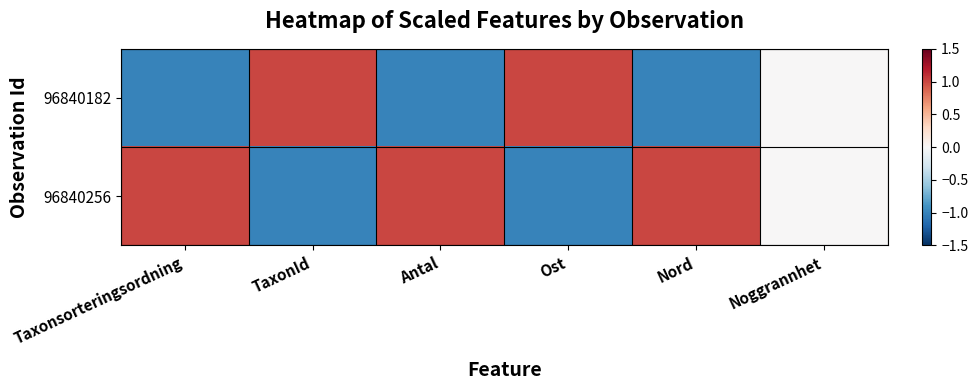

Count the number of categories in the chart.

6